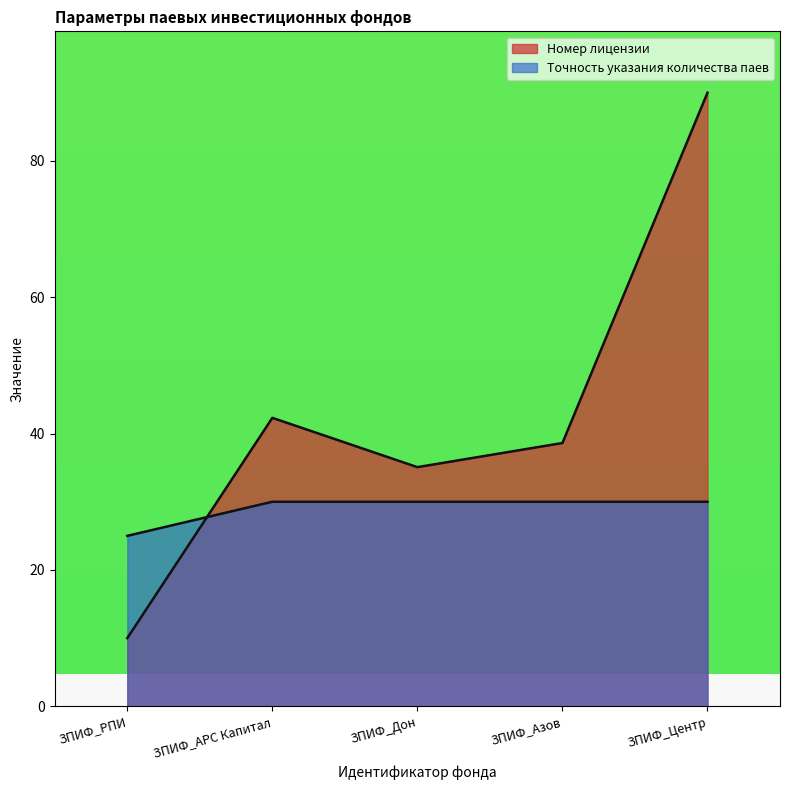

At ЗПИФ_Дон, list the series in order from largest to smallest.

Номер лицензии, Точность указания количества паев